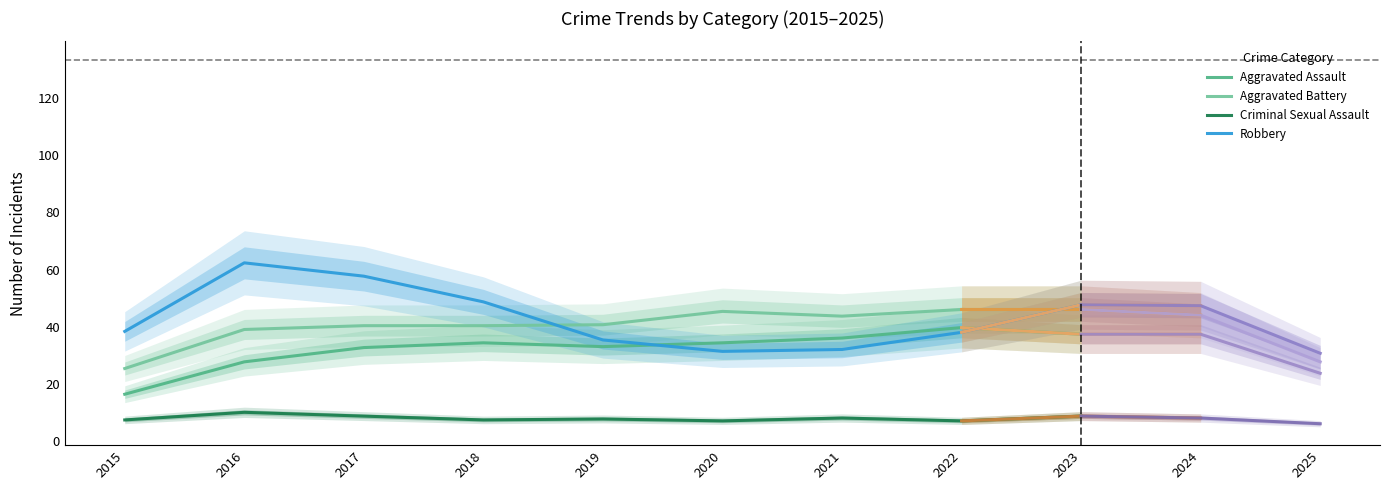

What is the sum of all Aggravated Battery values?

366.7